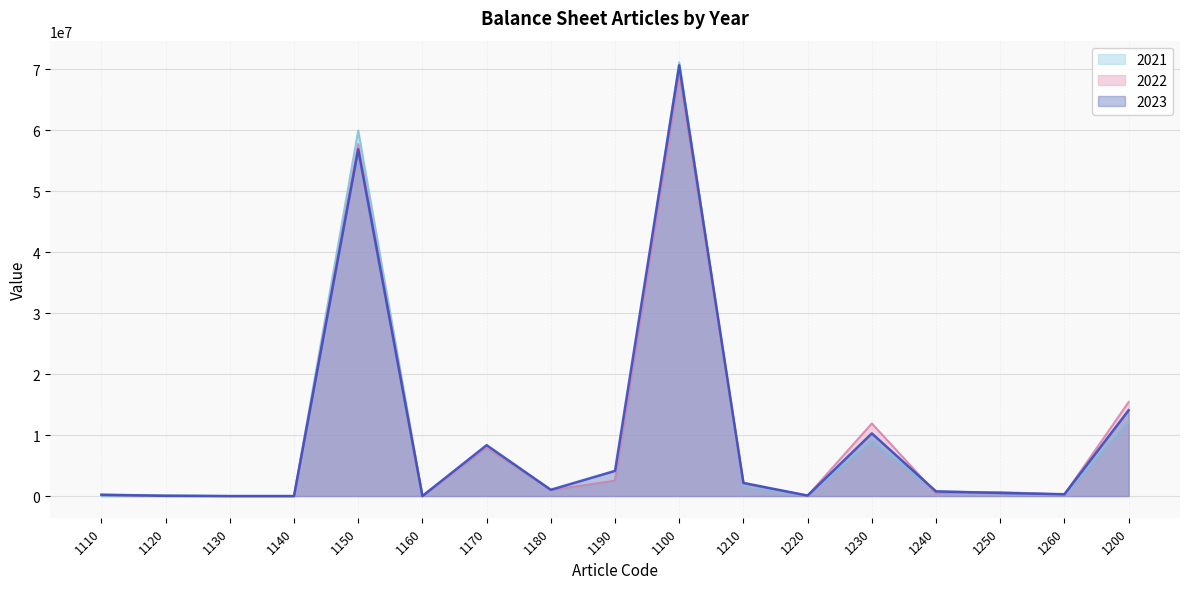

What is the label of the 15th point from the right?

1130